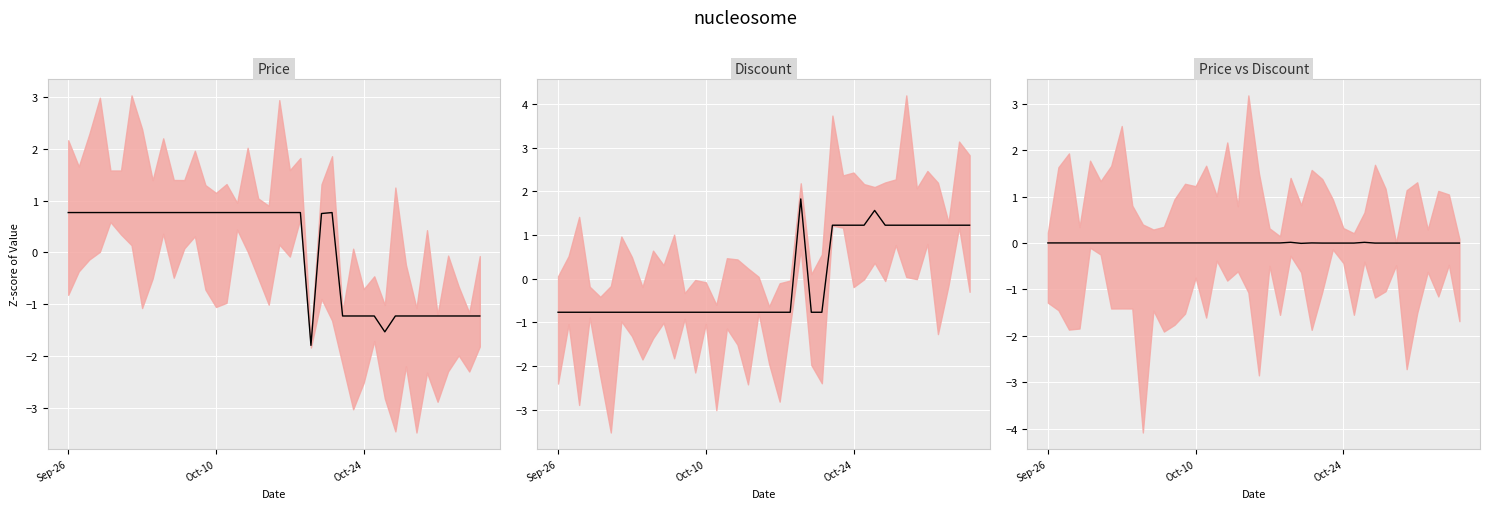

Reading left to right, extract all data points from this chart.

Price: 0.8	0.8	0.8	0.8	0.8	0.8	0.8	0.8	0.8	0.8	0.8	0.8	0.8	0.8	0.8	0.8	0.8	0.8	0.8	0.8	0.8	0.8	0.8	-1.8	0.8	0.8	-1.2	-1.2	-1.2	-1.2	-1.5	-1.2	-1.2	-1.2	-1.2	-1.2	-1.2	-1.2	-1.2	-1.2
Discount: -0.8	-0.8	-0.8	-0.8	-0.8	-0.8	-0.8	-0.8	-0.8	-0.8	-0.8	-0.8	-0.8	-0.8	-0.8	-0.8	-0.8	-0.8	-0.8	-0.8	-0.8	-0.8	-0.8	1.8	-0.8	-0.8	1.2	1.2	1.2	1.2	1.6	1.2	1.2	1.2	1.2	1.2	1.2	1.2	1.2	1.2
Price vs Discount: 0.0	0.0	0.0	0.0	0.0	0.0	0.0	0.0	0.0	0.0	0.0	0.0	0.0	0.0	0.0	0.0	0.0	0.0	0.0	0.0	0.0	0.0	0.0	0.0	-0.0	0.0	-0.0	-0.0	-0.0	-0.0	0.0	-0.0	-0.0	-0.0	-0.0	-0.0	-0.0	-0.0	-0.0	-0.0